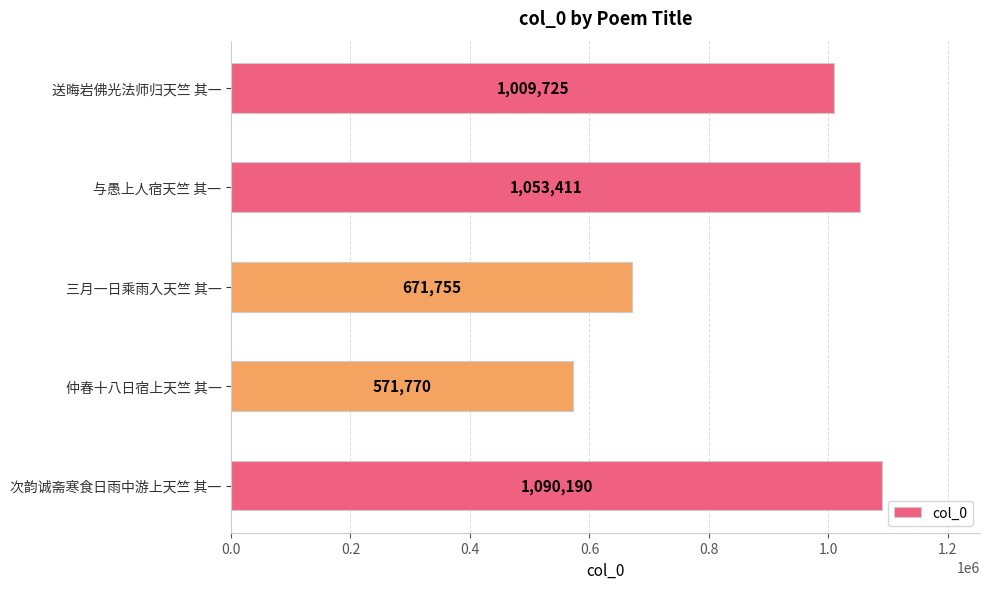

Which has a higher value, 与愚上人宿天竺 其一 or 次韵诚斋寒食日雨中游上天竺 其一?

次韵诚斋寒食日雨中游上天竺 其一